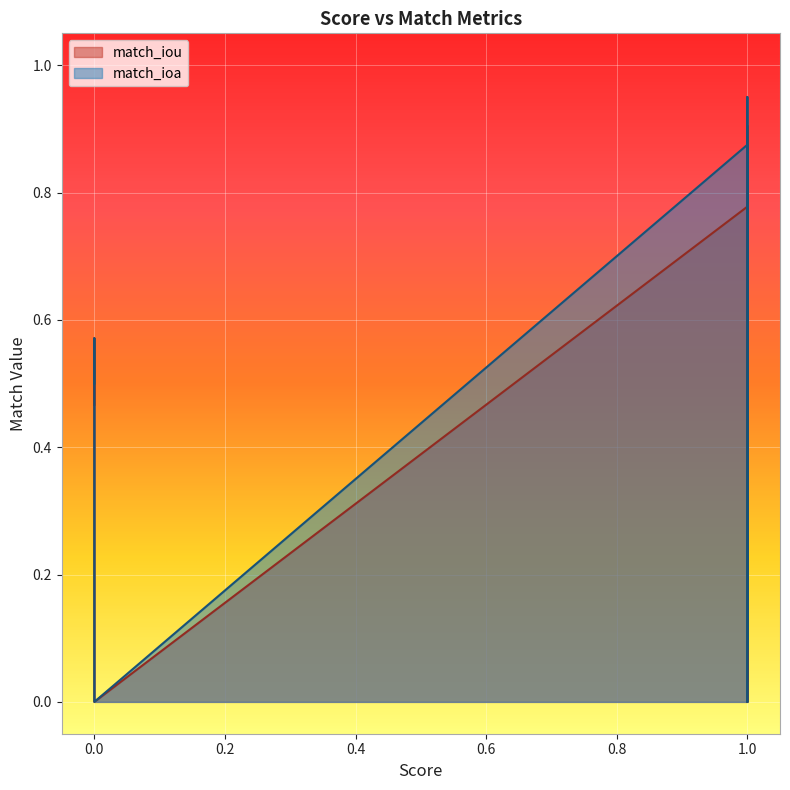

True or false: match_ioa and match_iou cross at least once.

False